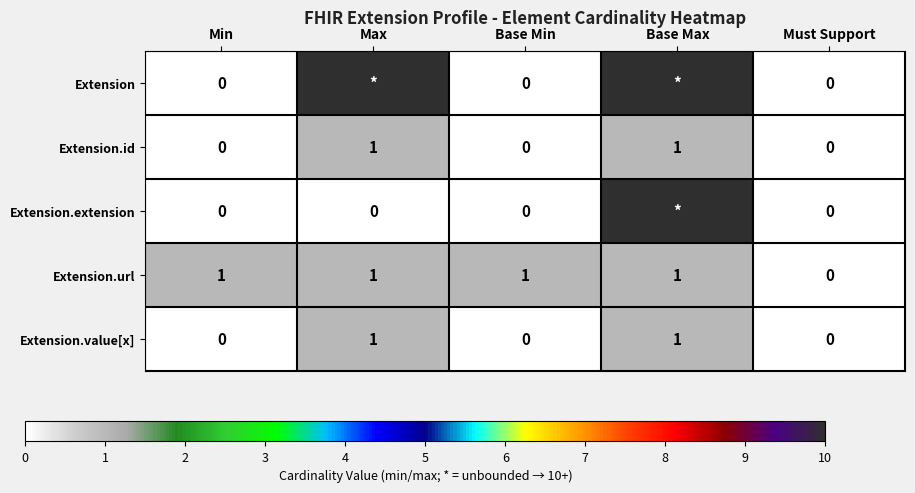

How many Extension.value[x] values are between 0 and 1?

5